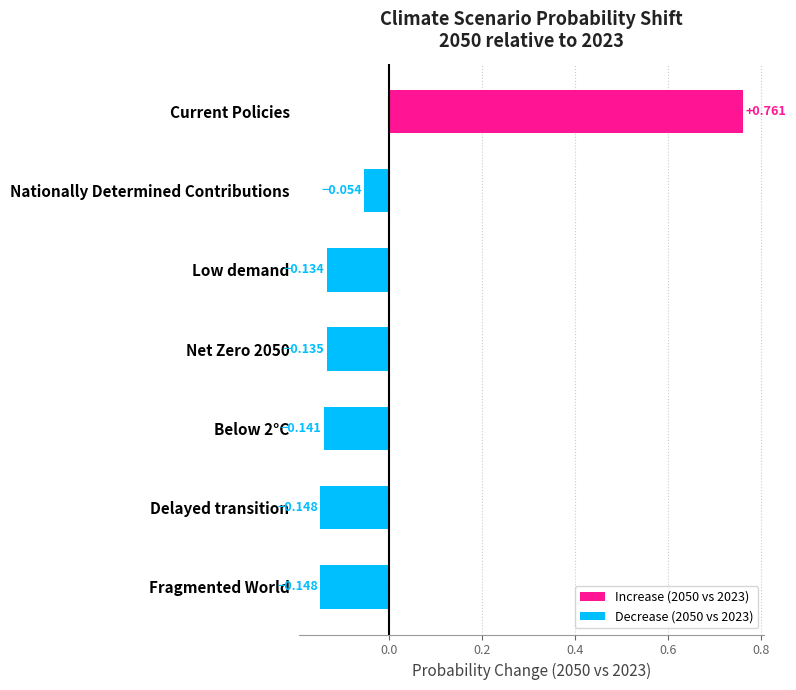

Which has a higher value, Low demand or Net Zero 2050?

Low demand